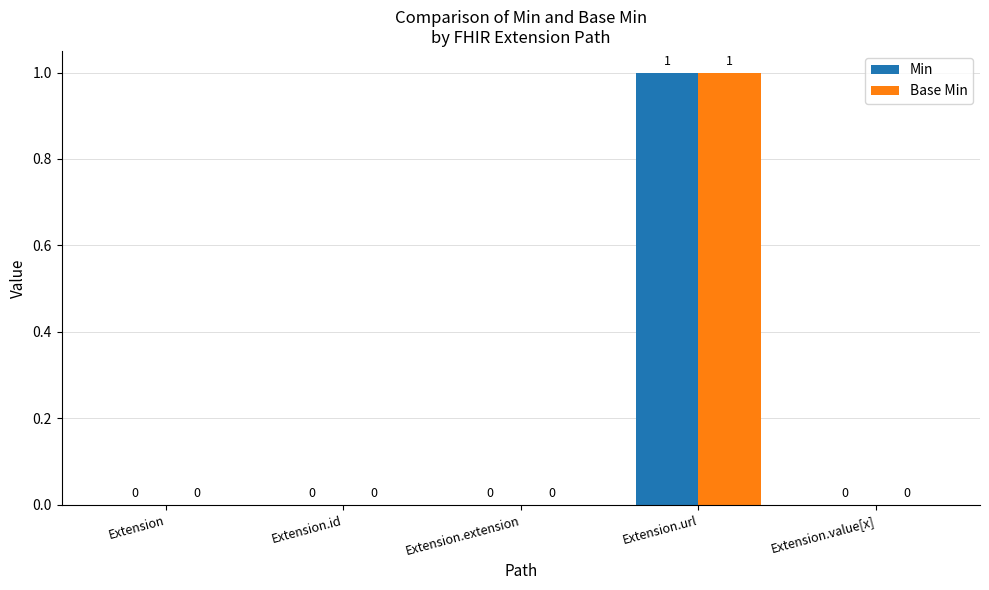

Reading left to right, list all the values displayed in this chart.

Min: 0	0	0	1	0
Base Min: 0	0	0	1	0